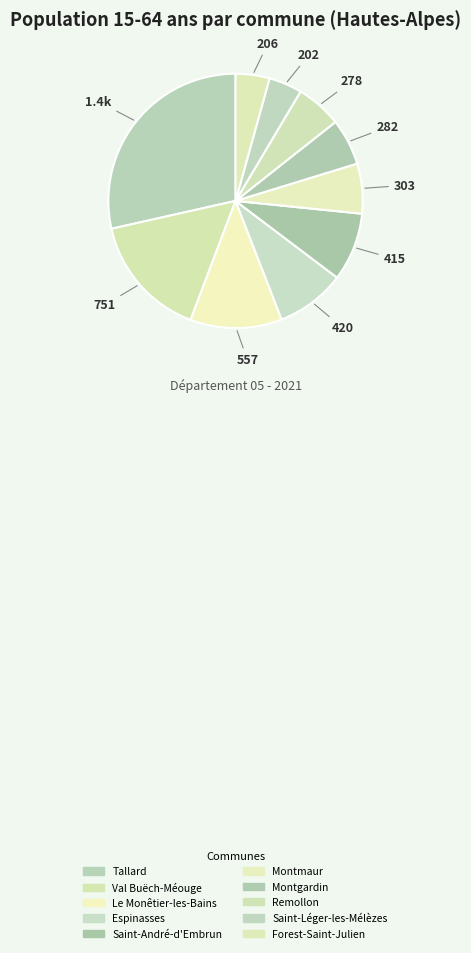

Count the number of slices in the pie.

10